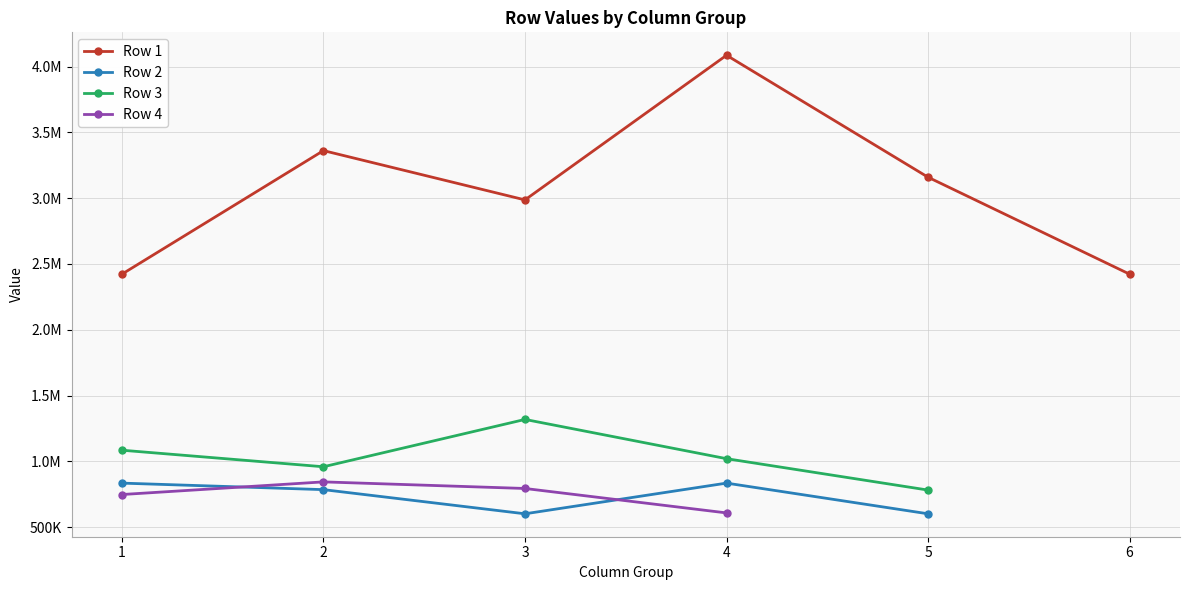

True or false: Row 1 and Row 4 intersect in this chart.

False